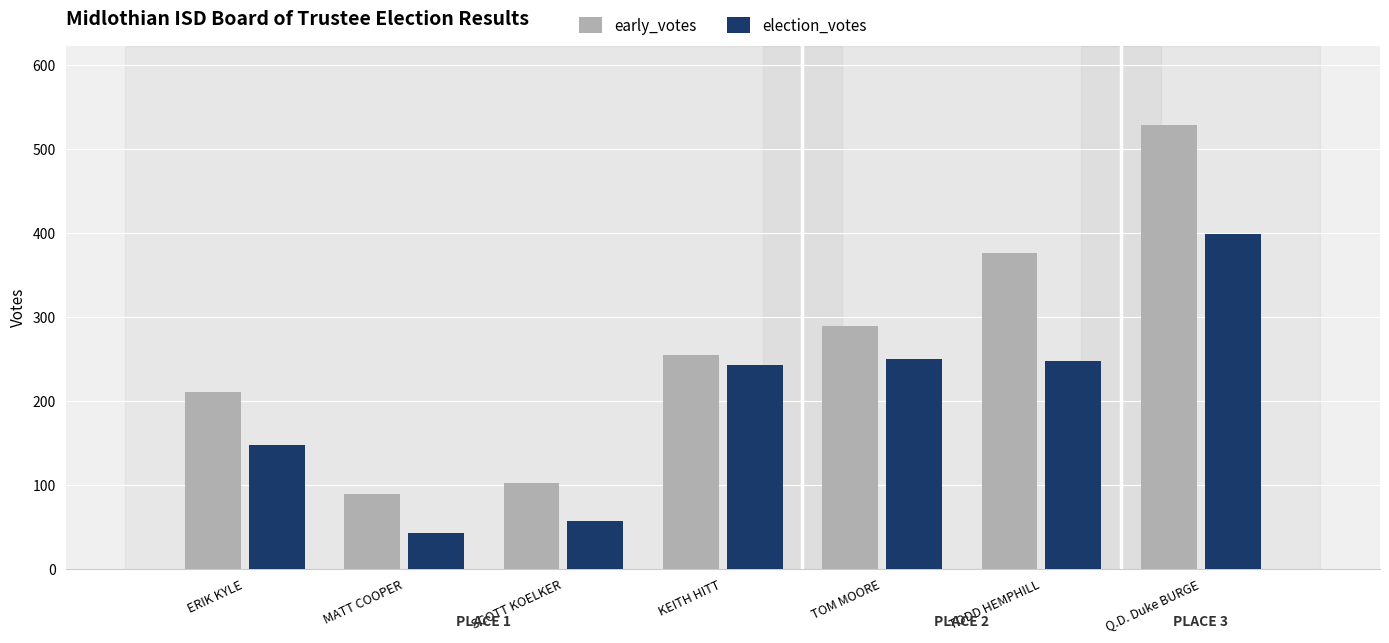

Rank the series by their average value, from lowest to highest.

election_votes, early_votes